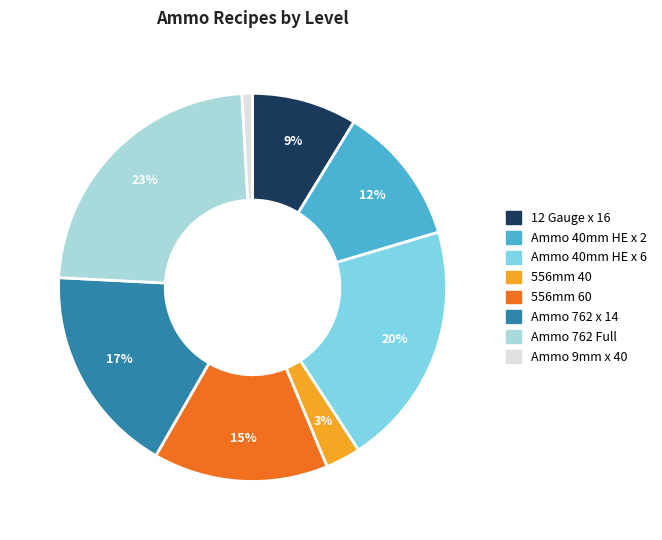

Is it true that Ammo 40mm HE x 2 is 18% of the pie?

False